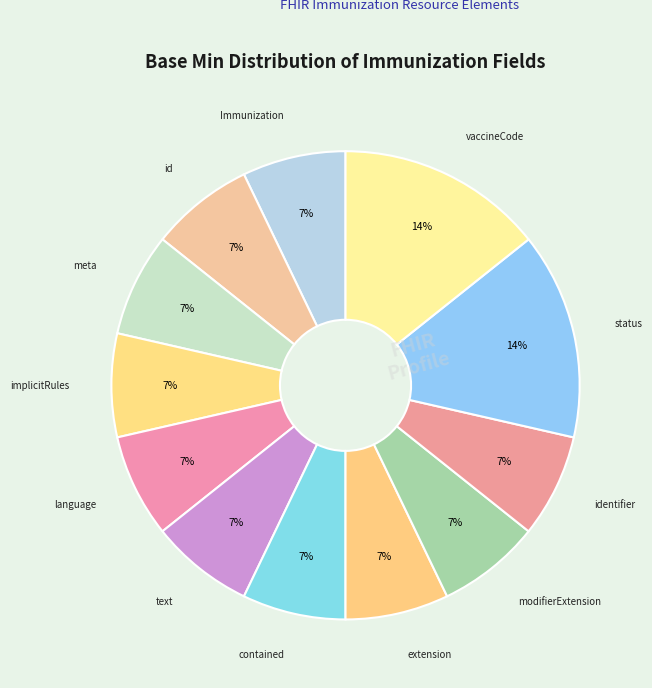

Rank the categories by value from highest to lowest.

Immunization.status, Immunization.vaccineCode, Immunization, Immunization.id, Immunization.meta, Immunization.implicitRules, Immunization.language, Immunization.text, Immunization.contained, Immunization.extension, Immunization.modifierExtension, Immunization.identifier